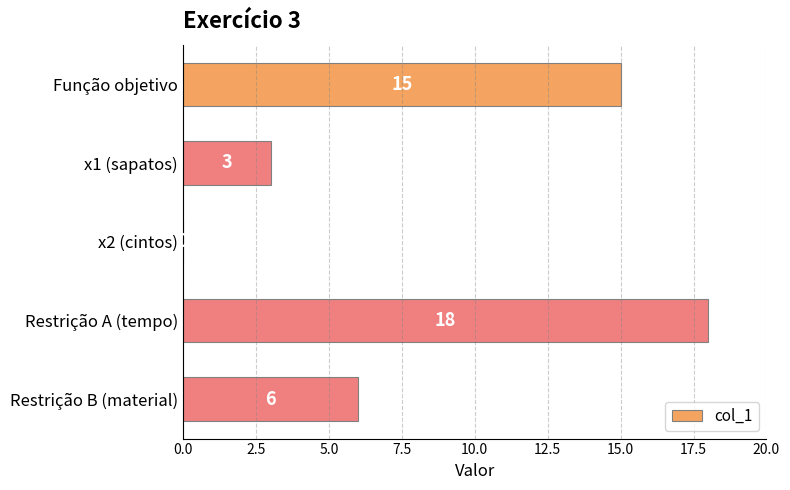

Which label corresponds to the largest value in the chart?

Restrição A (tempo)